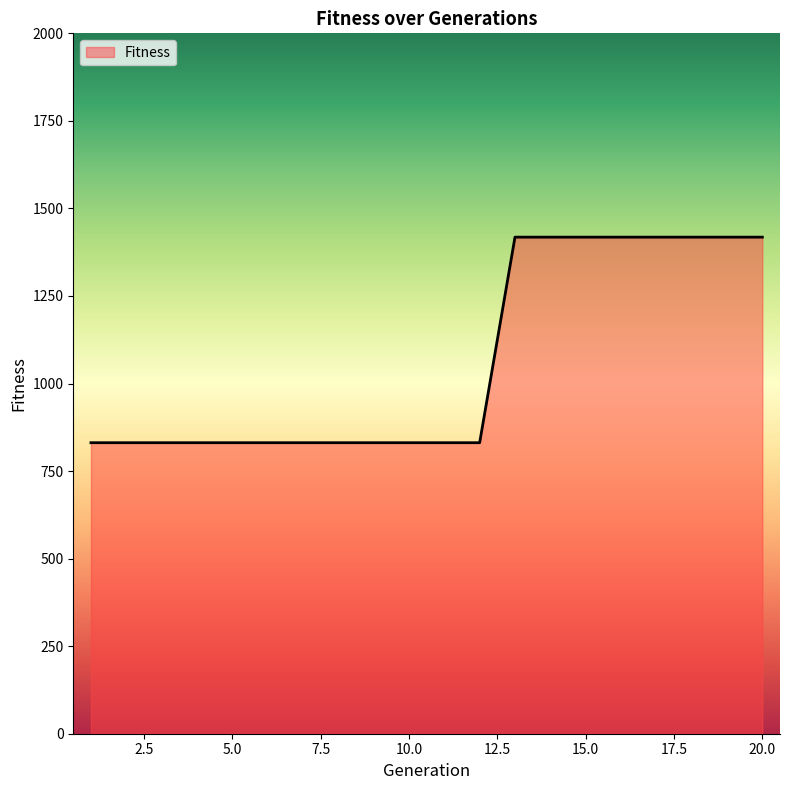

What is the difference between the maximum and minimum values?

587